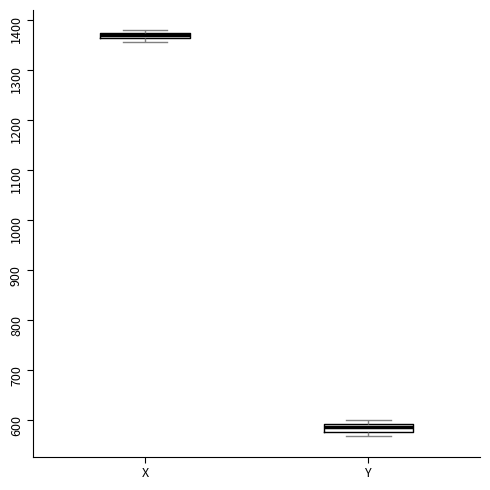

Where is the lower edge of the box for X on the y-axis? The values are not printed on the chart, so give them approximately, as read against the axis.

1360